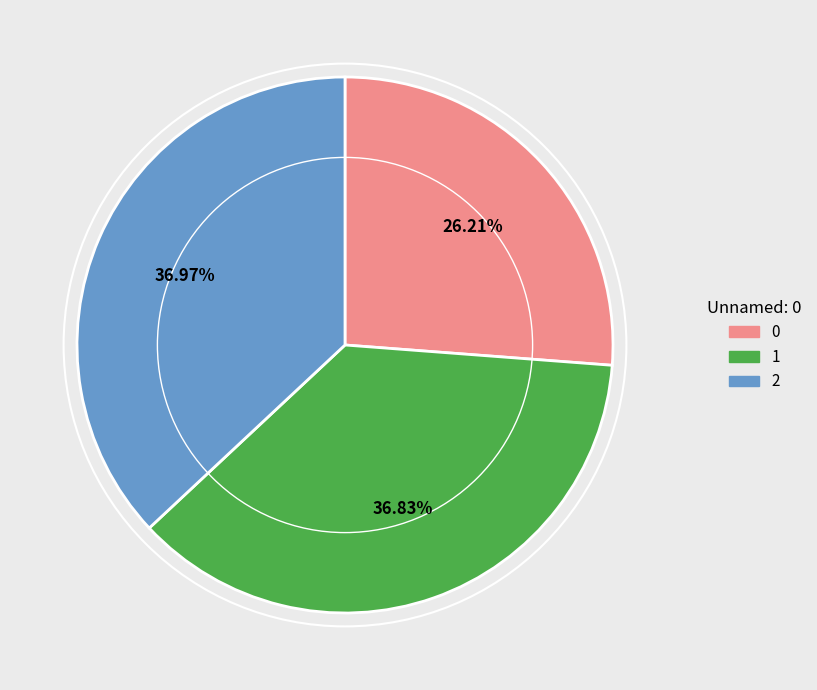

What is the ratio of the value at 2 to the value at 1?

1.0